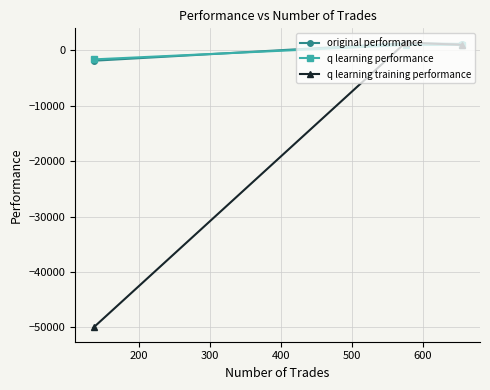

How many series are shown in this chart?

3